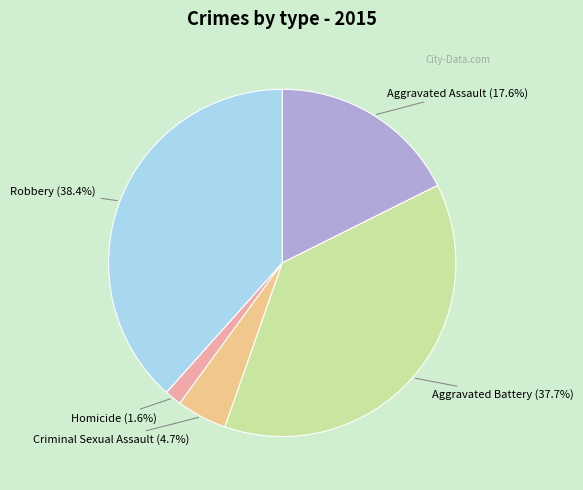

How many slices are in this pie chart?

5